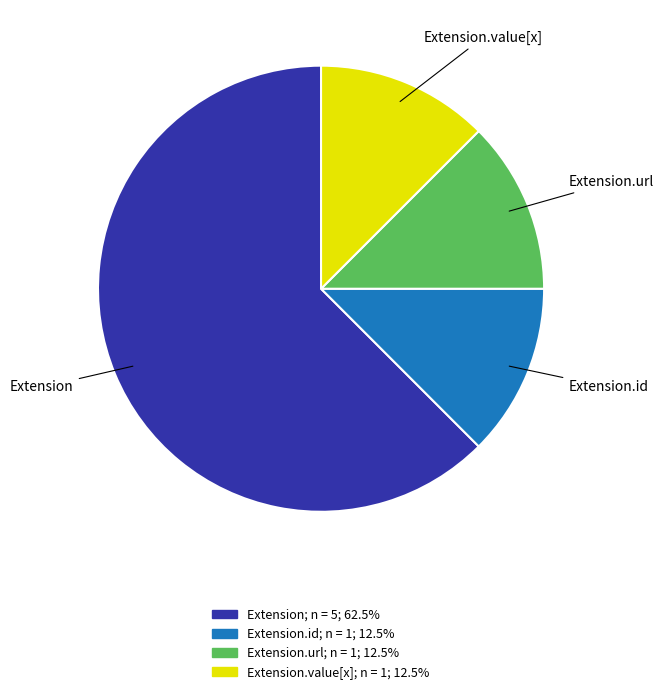

Does any single category account for the majority?

Yes